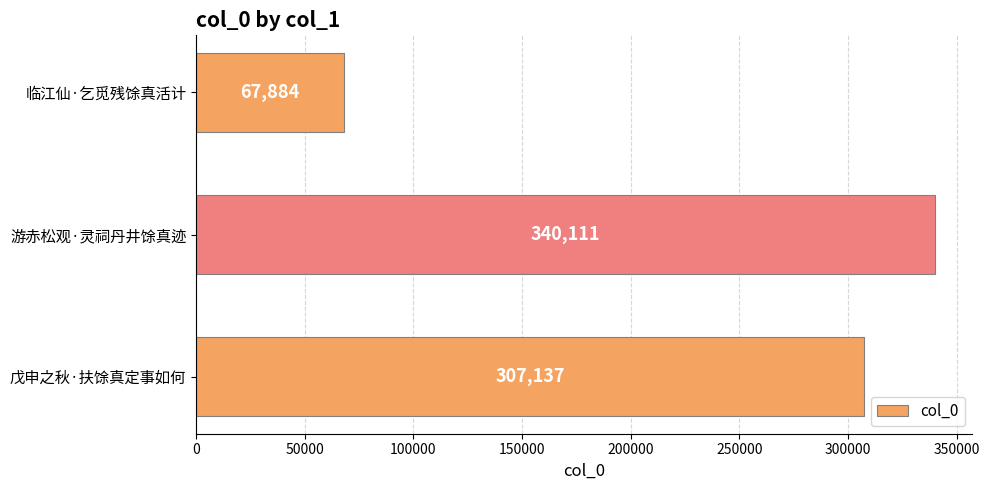

What is the change in value from 戊申之秋·扶馀真定事如何 to 游赤松观·灵祠丹井馀真迹?

+32974